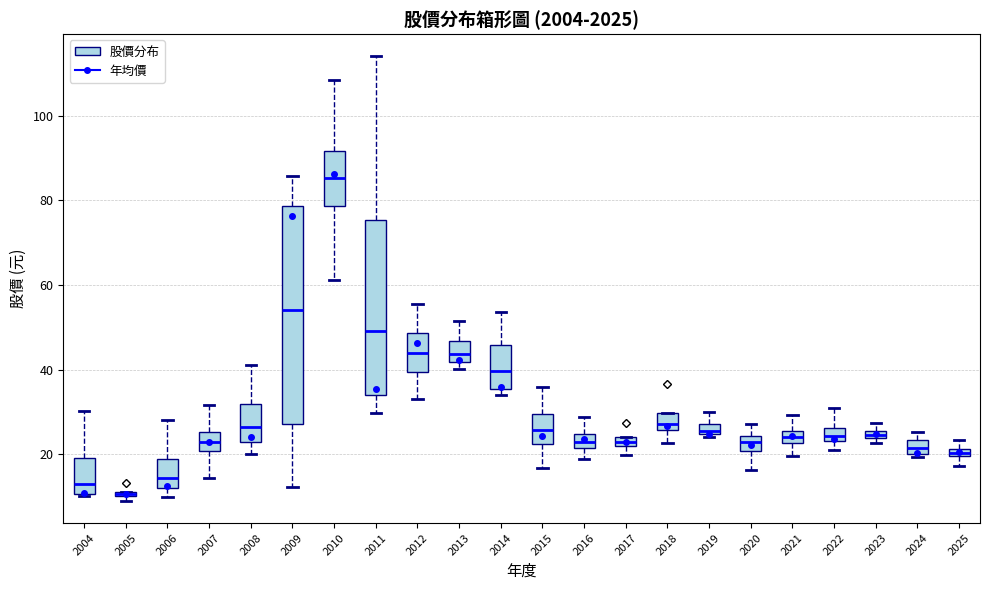

Where is the upper edge of the box at x = 2005 on the y-axis? The values are not printed on the chart, so give them approximately, as read against the axis.

12